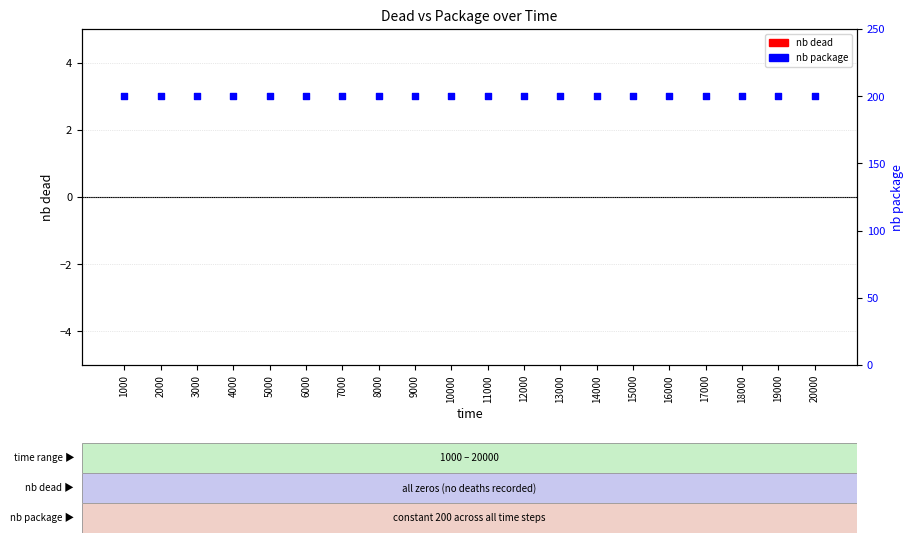

Is the value of nb dead at 18000 greater than the value of nb package at 12000?

No